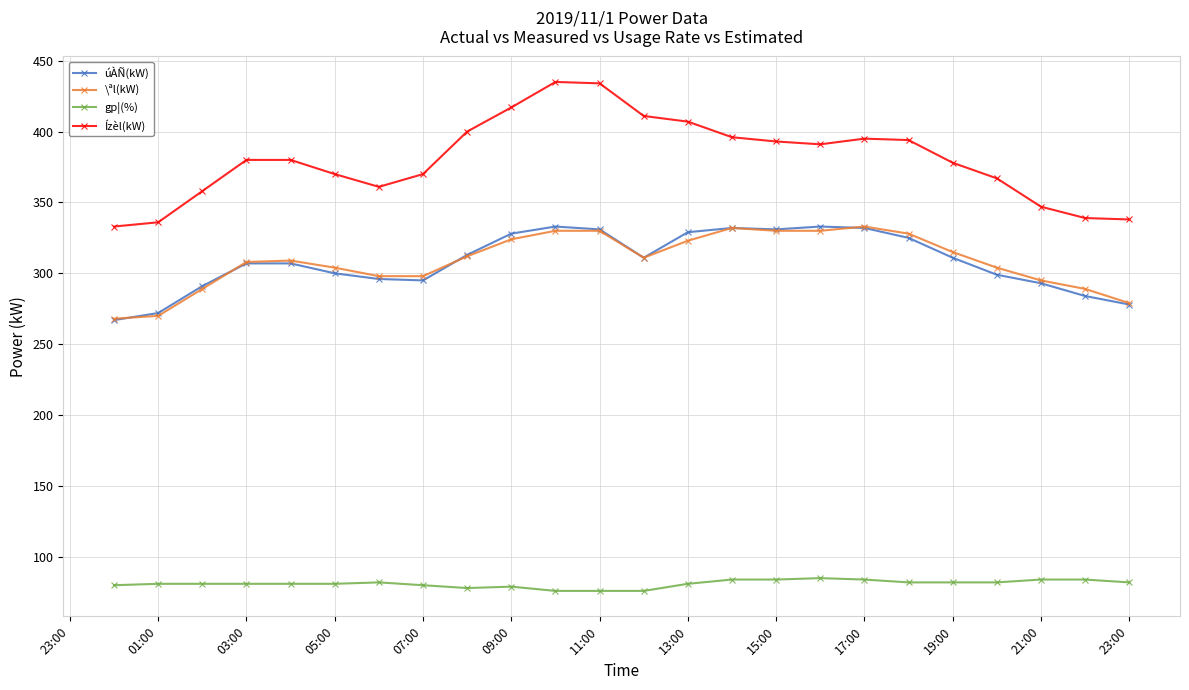

Which series has the widest spread of values?

Ízèl(kW)